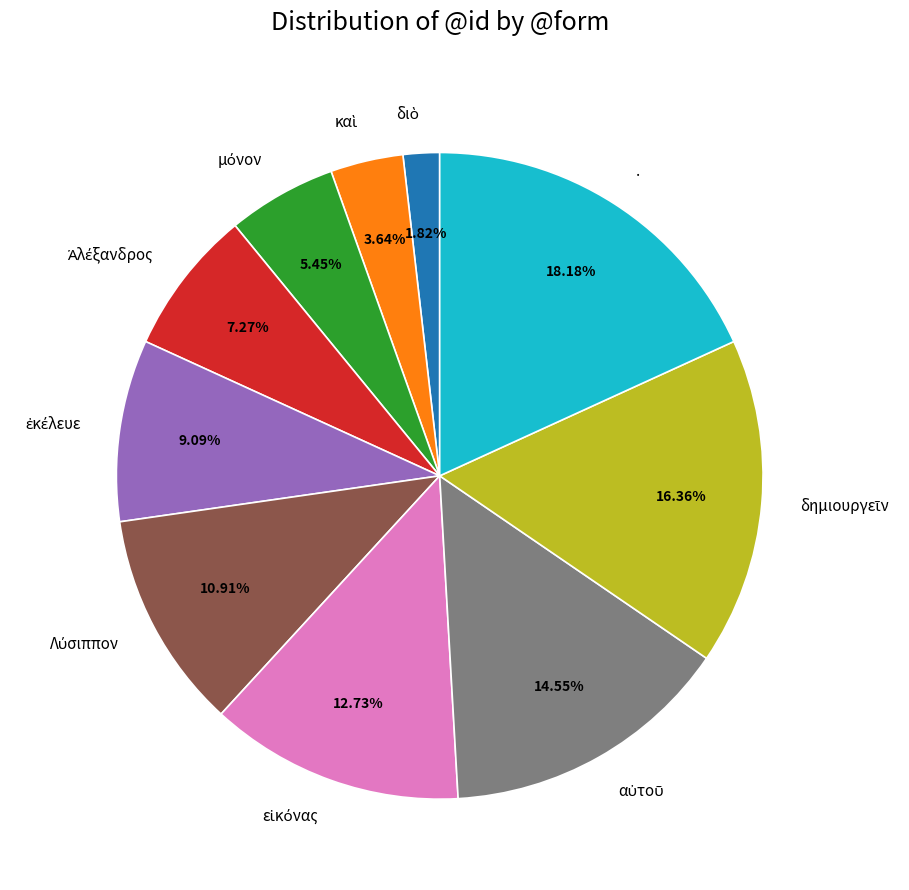

Is there any slice that represents more than half of the pie?

No